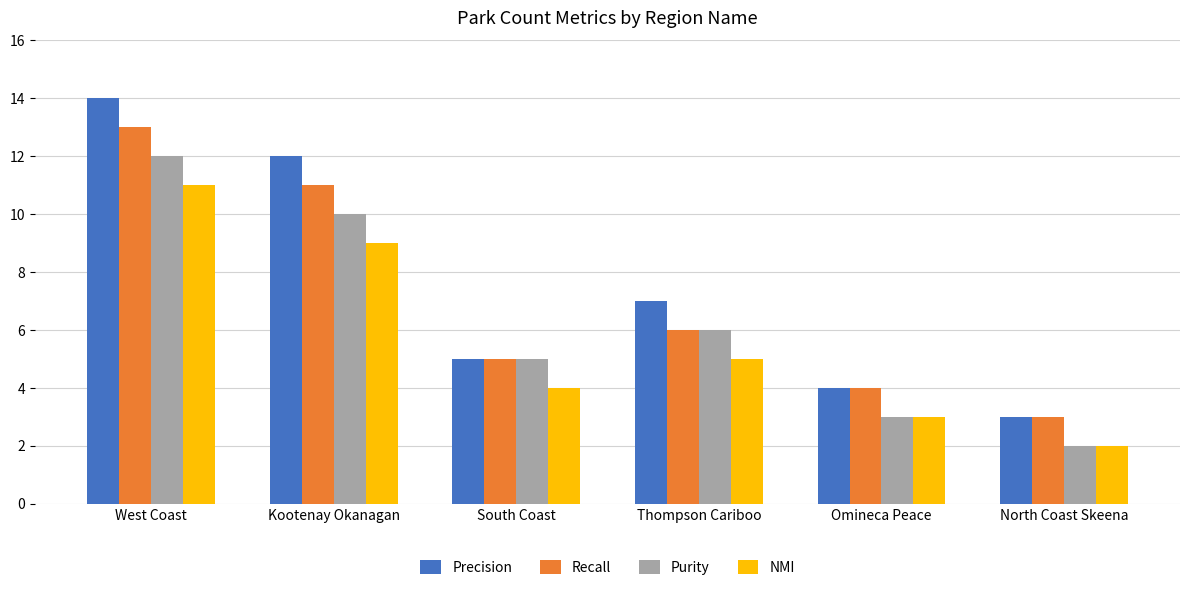

Count the number of data series in this chart.

4